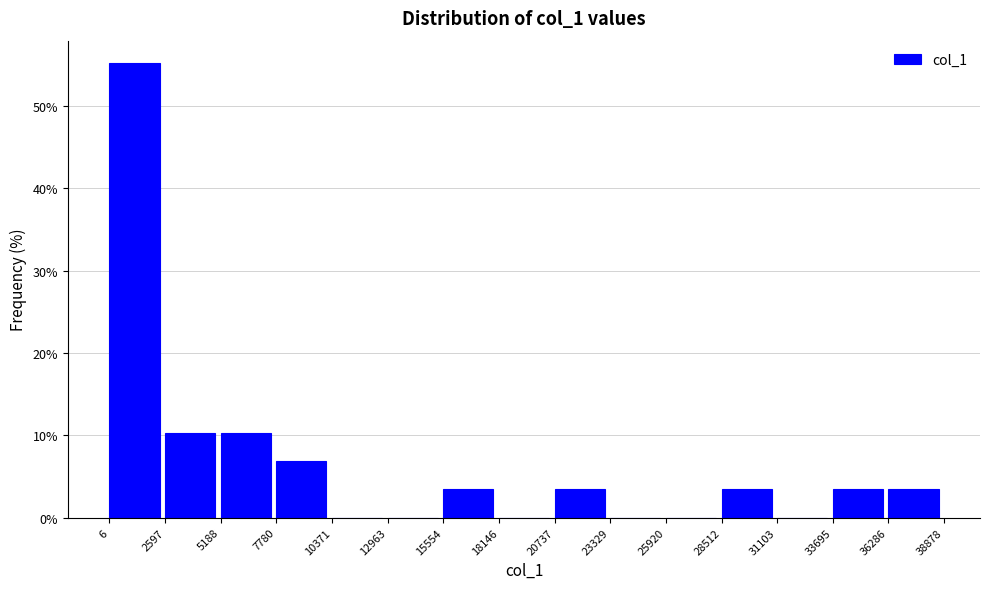

Reading left to right, transcribe this chart: for each bar, give the range it covers on the x-axis and its height. The values are not printed on the chart, so give them approximately, as read against the axis.

6 to 2597: 55
2597 to 5188: 10
5188 to 7780: 10
7780 to 10371: 7
10371 to 12963: 0
12963 to 15554: 0
15554 to 18146: 3
18146 to 20737: 0
20737 to 23329: 3
23329 to 25920: 0
25920 to 28512: 0
28512 to 31103: 3
31103 to 33695: 0
33695 to 36286: 3
36286 to 38878: 3